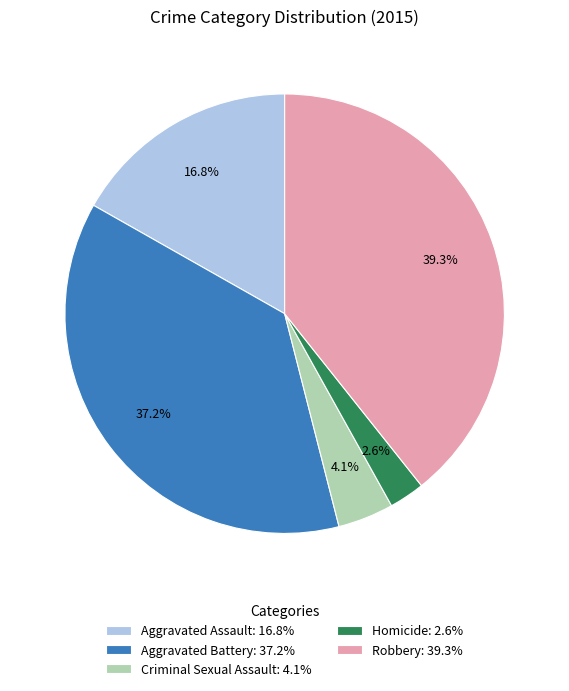

True or false: Aggravated Battery accounts for 37% of the total.

True